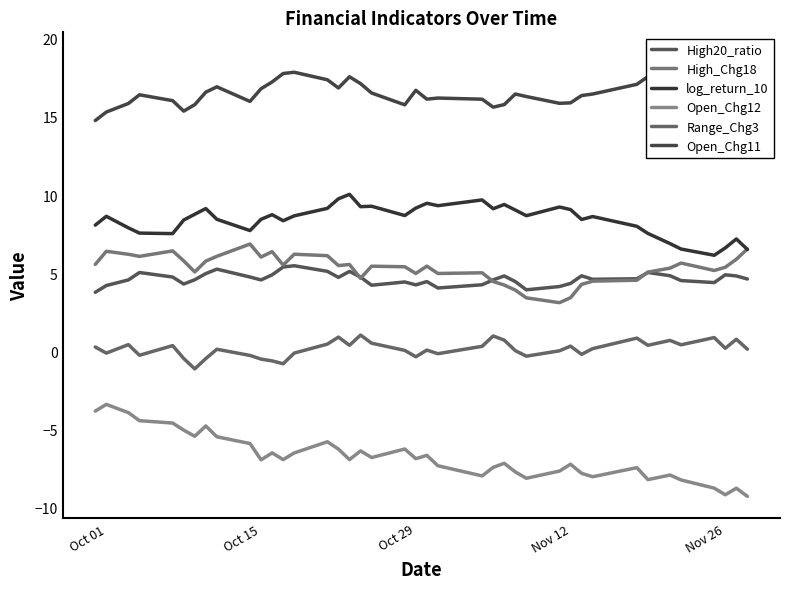

What is the sum of the High20_ratio values at Nov 26 and Nov 12?

9.3